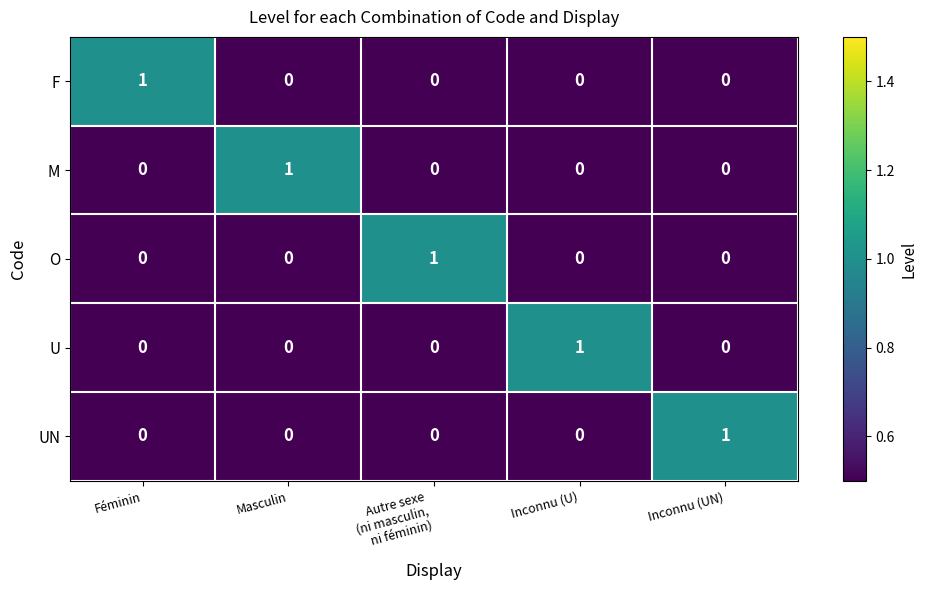

At how many categories does at least one series exceed 0?

5